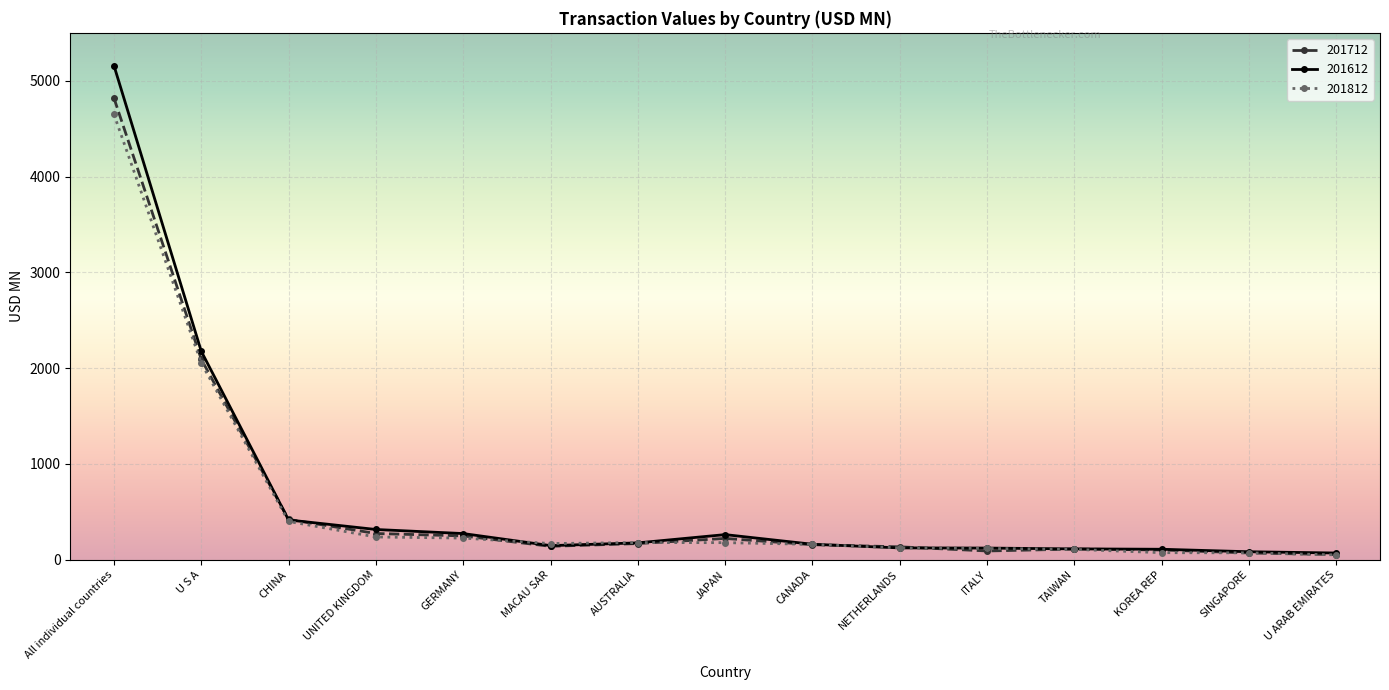

At which category is the sum across all series the highest?

All individual countries